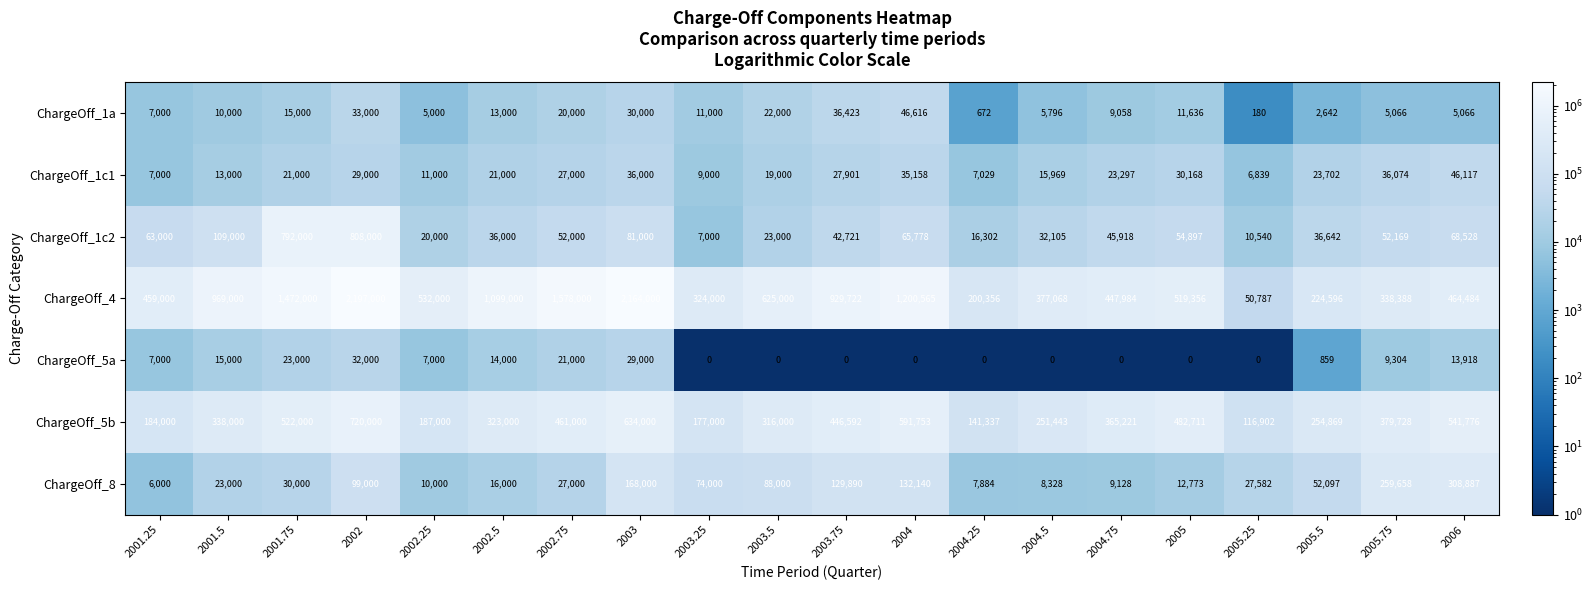

What is the difference between the highest and lowest values at 2004.25?

200356